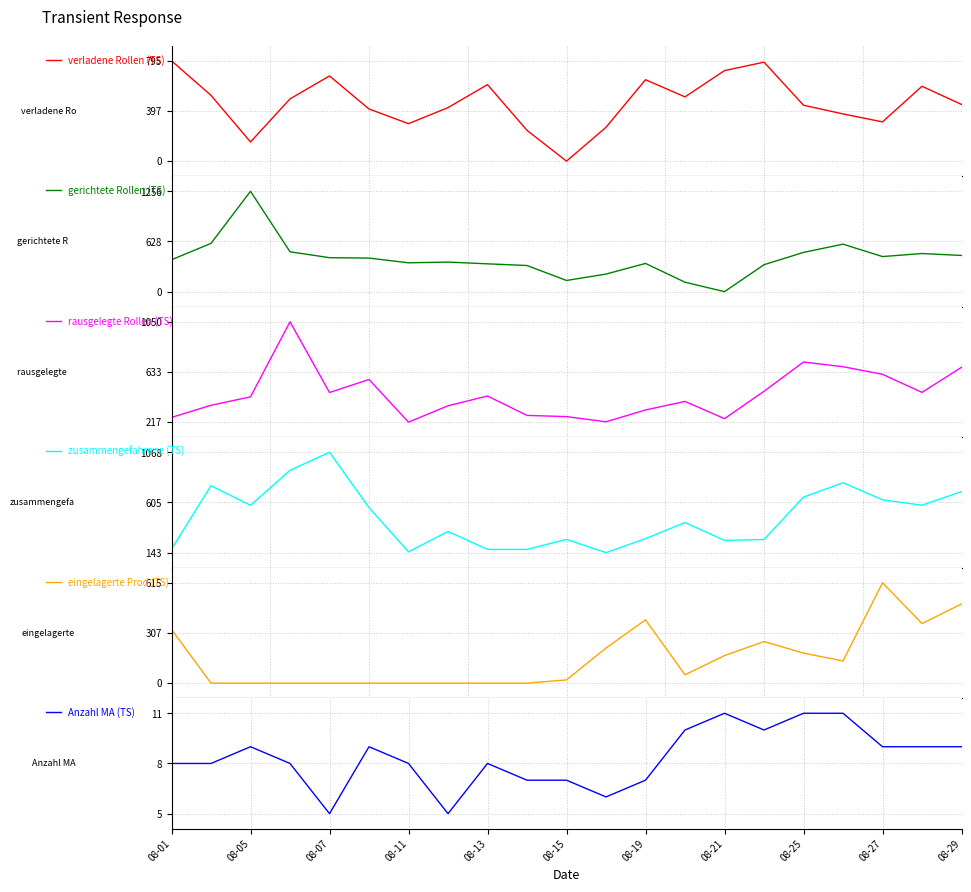

The Anzahl MA (TS) series shows 5 at 08-05. True or false?

False